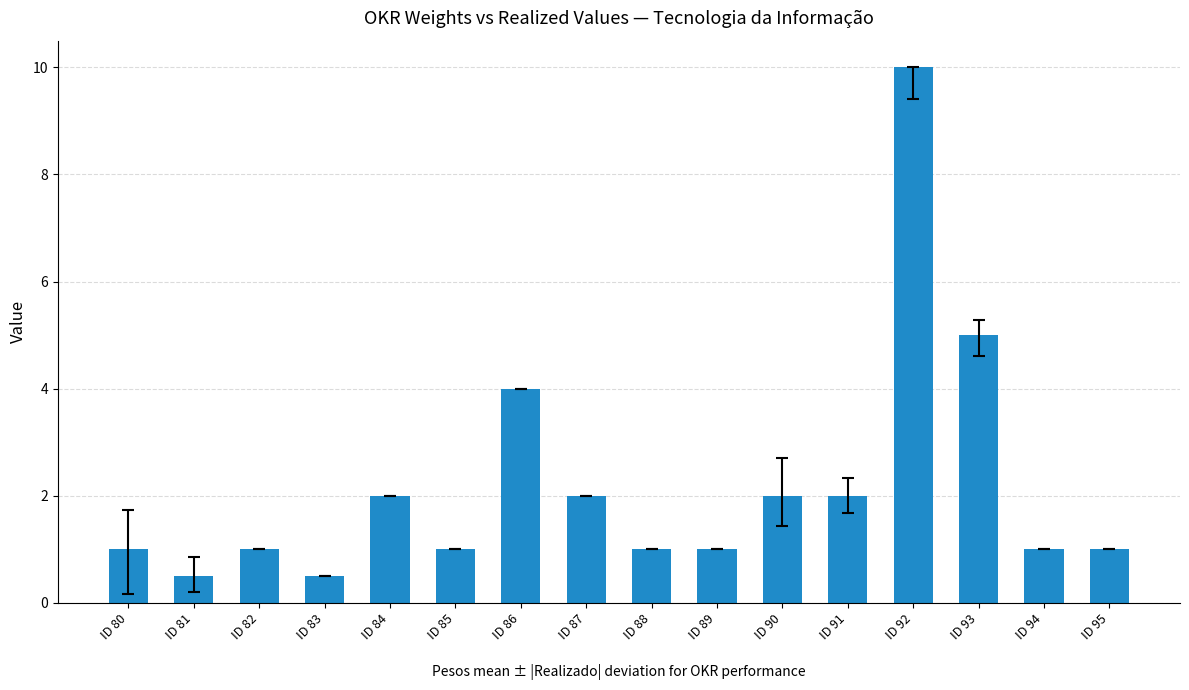

Reading left to right, transcribe all the data shown in this chart.

ID 80=1.0	ID 81=0.5	ID 82=1.0	ID 83=0.5	ID 84=2.0	ID 85=1.0	ID 86=4.0	ID 87=2.0	ID 88=1.0	ID 89=1.0	ID 90=2.0	ID 91=2.0	ID 92=10.0	ID 93=5.0	ID 94=1.0	ID 95=1.0